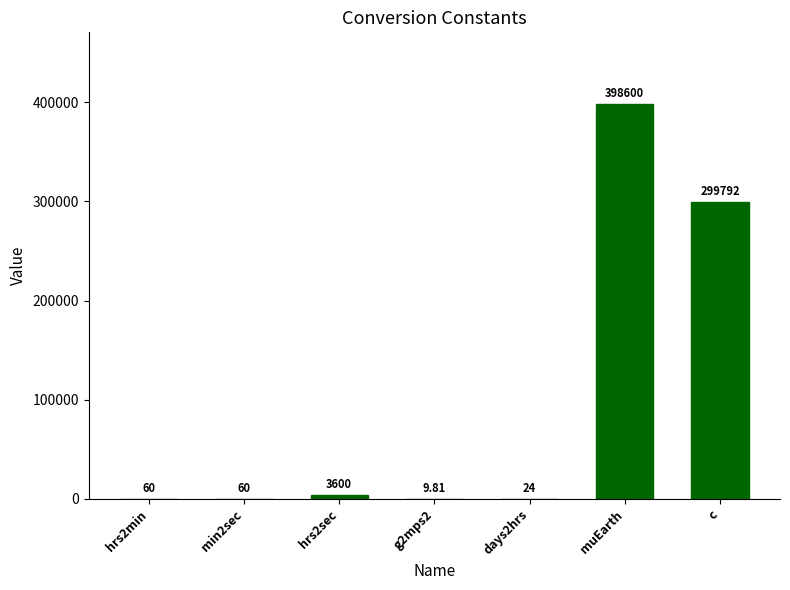

What is the sum of all values?

702146.7